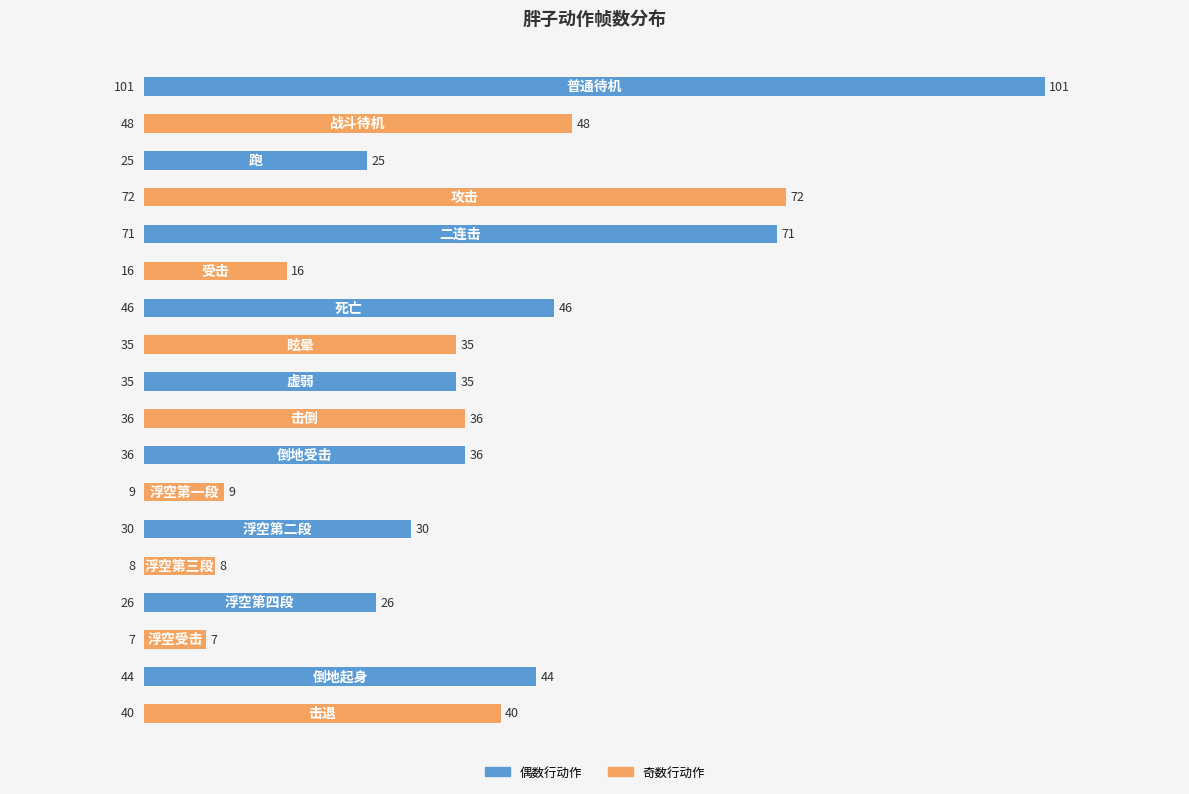

Reading top to bottom, extract all data points from this chart.

101	48	25	72	71	16	46	35	35	36	36	9	30	8	26	7	44	40